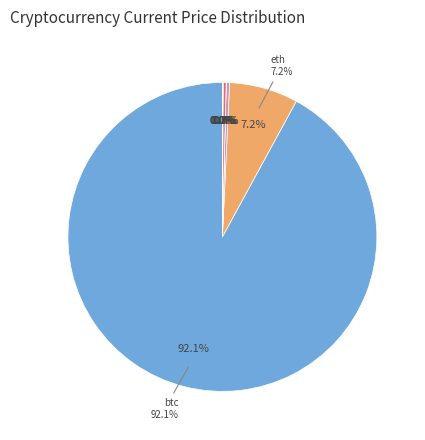

Combined, what portion of the pie is link and sol?

0.4%